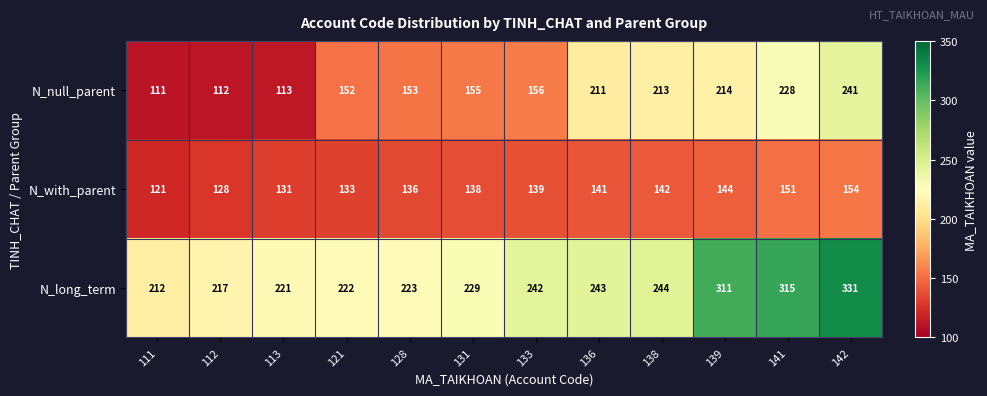

What is the difference between the N_null_parent values at 131 and 141?

73